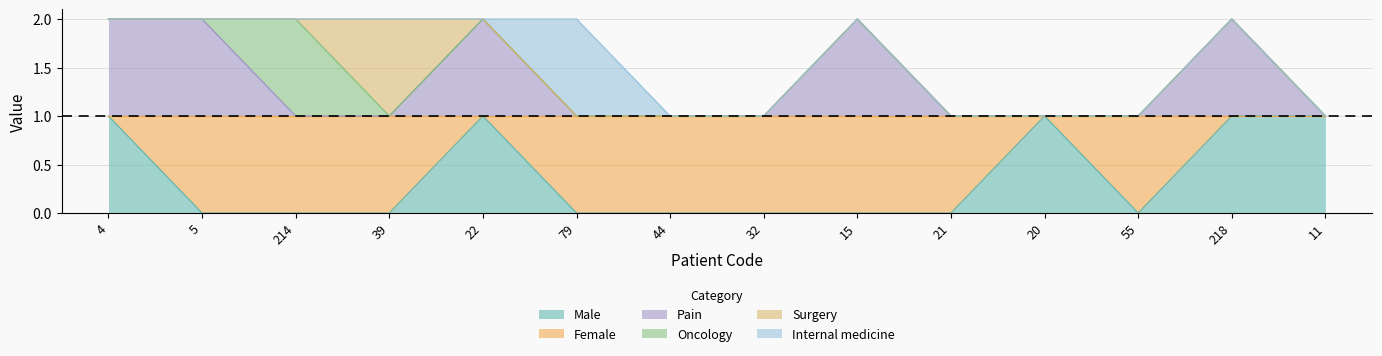

What is the greatest value displayed?

1